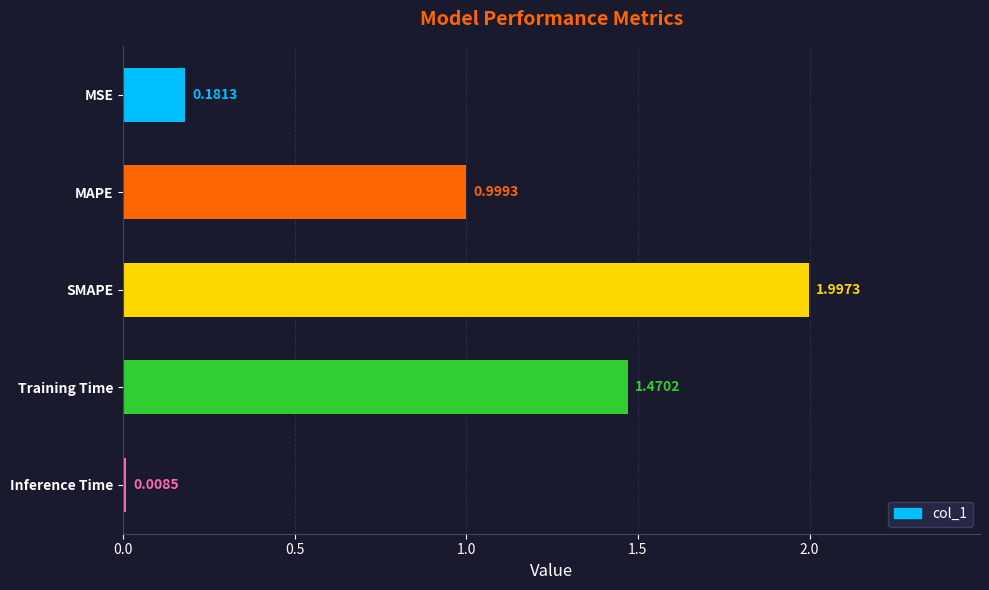

Which has a higher value, Inference Time or Training Time?

Training Time